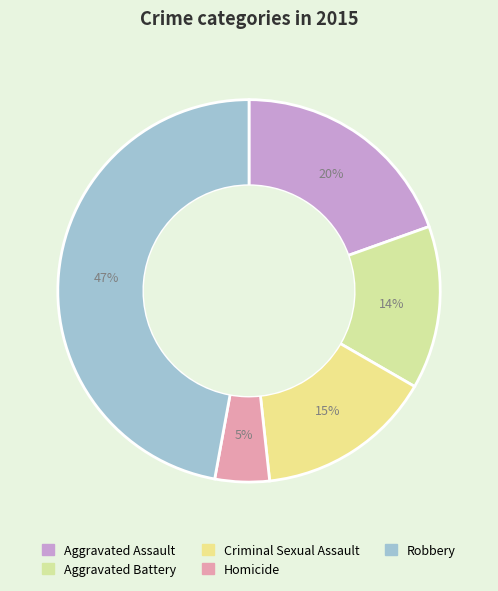

What is the total percentage of Homicide and Aggravated Assault?

24.1%